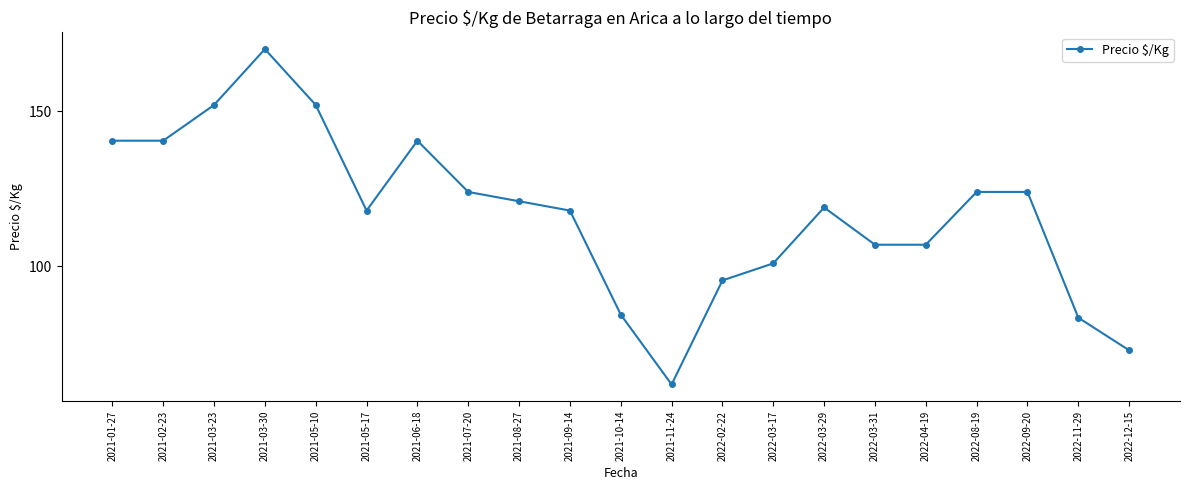

At which label does the data first exceed 119?

2021-01-27